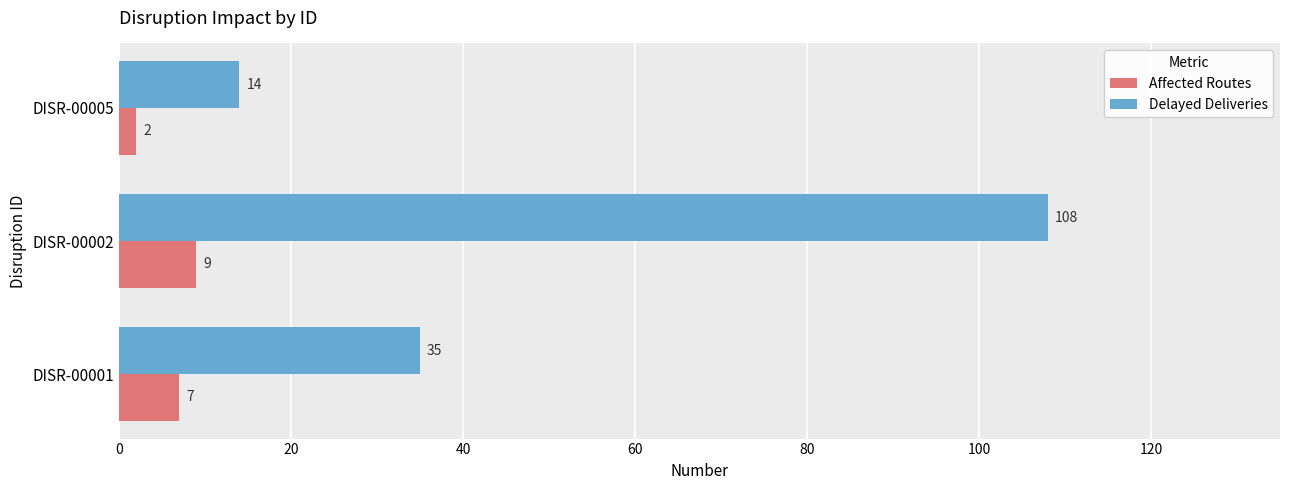

Rank the series by their average value, from lowest to highest.

Affected Routes, Delayed Deliveries